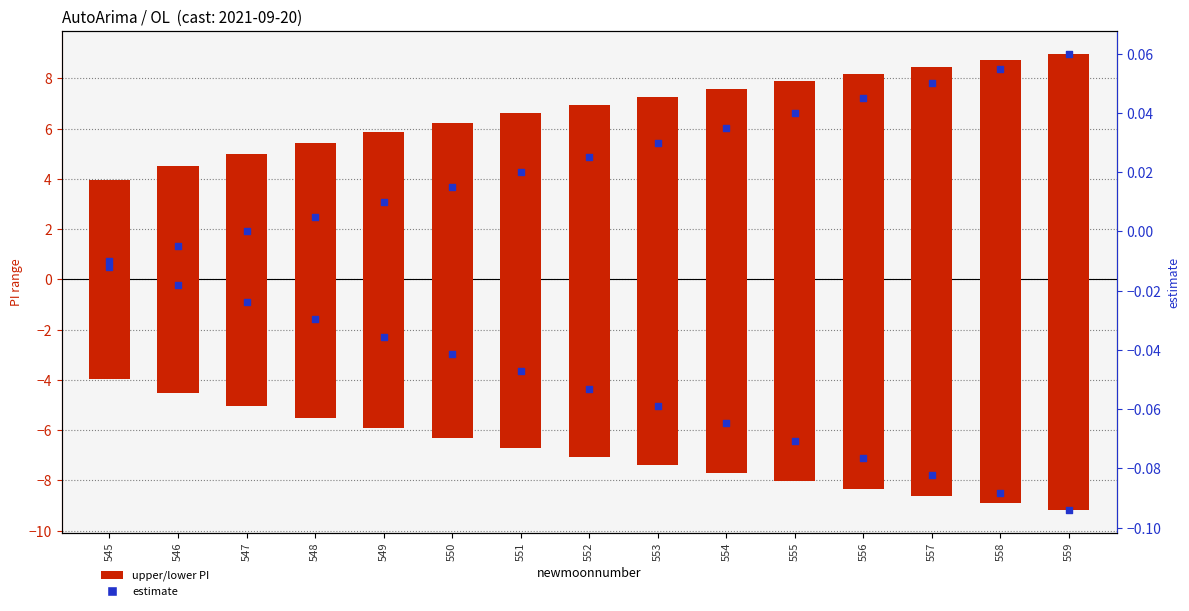

At which category is the sum across all series the highest?

545